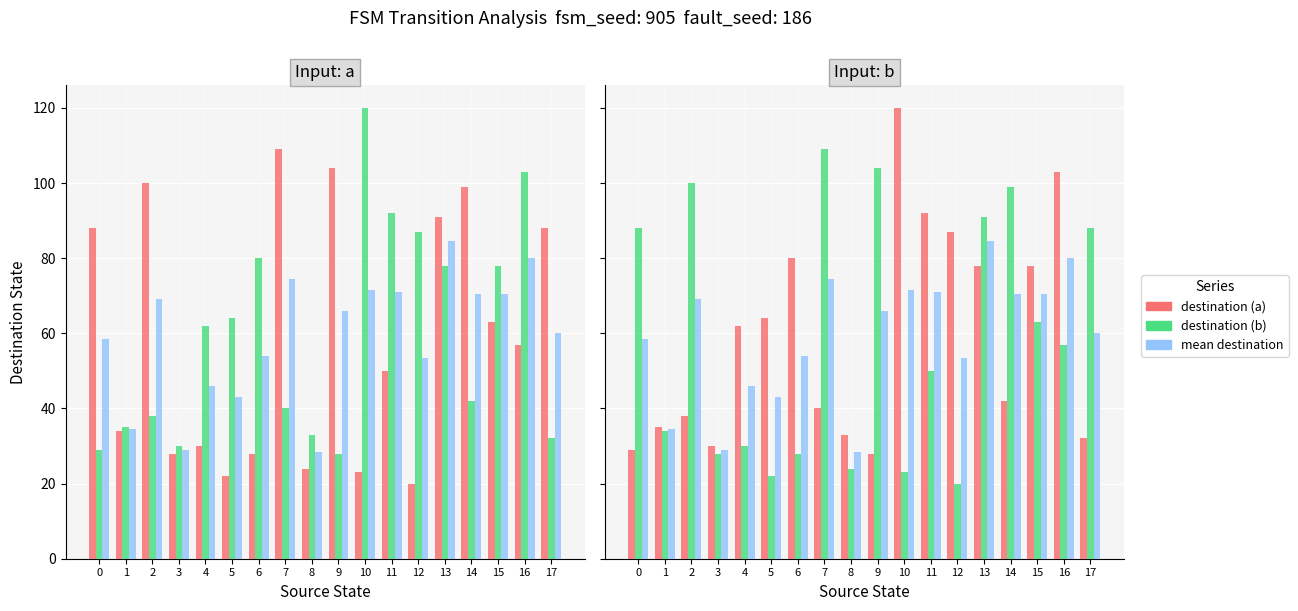

List the series in order of their overall mean, highest first.

destination (a), mean destination, destination (b)